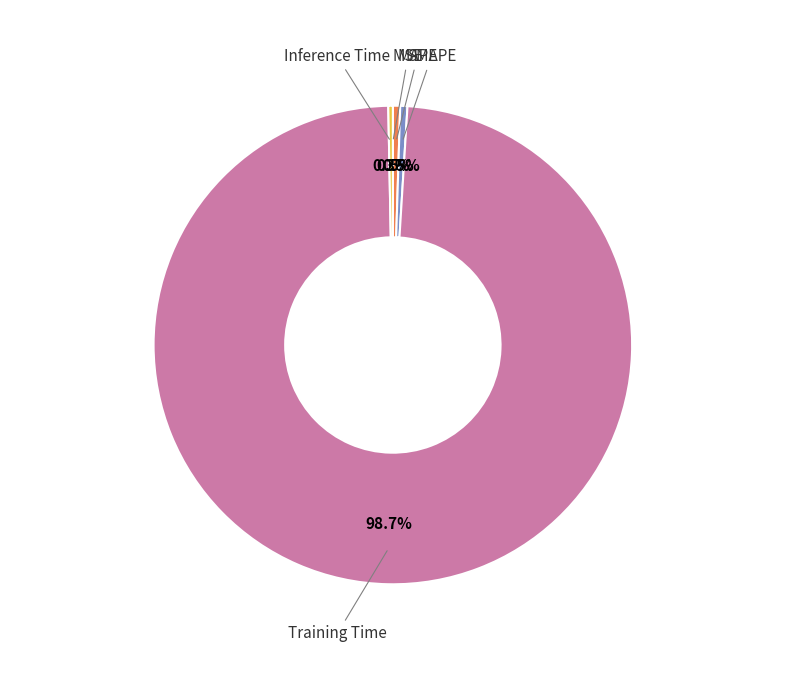

To the nearest percent, what portion does Training Time represent?

99%